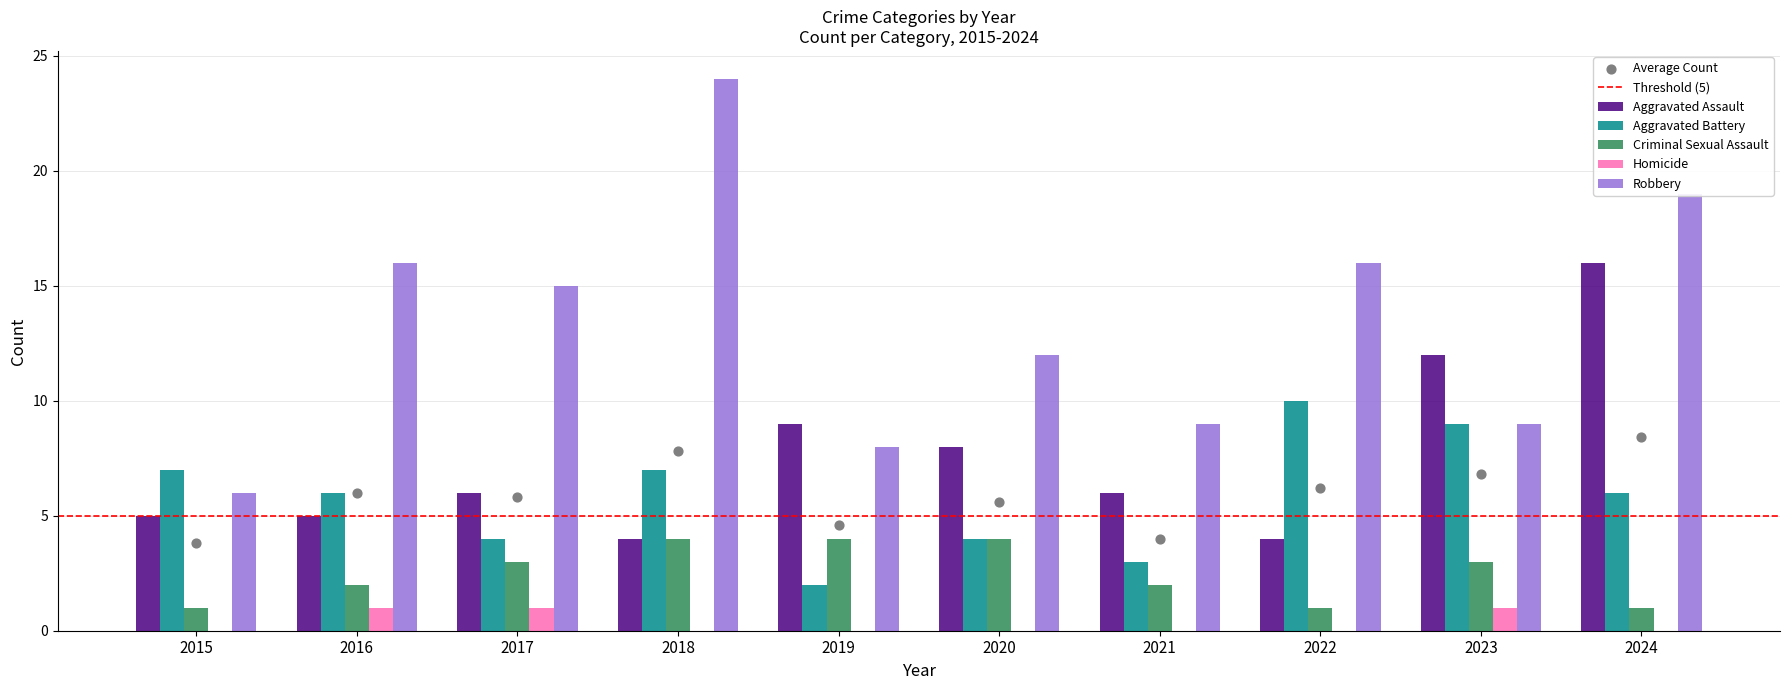

Which series has the widest spread of Y values?

Robbery